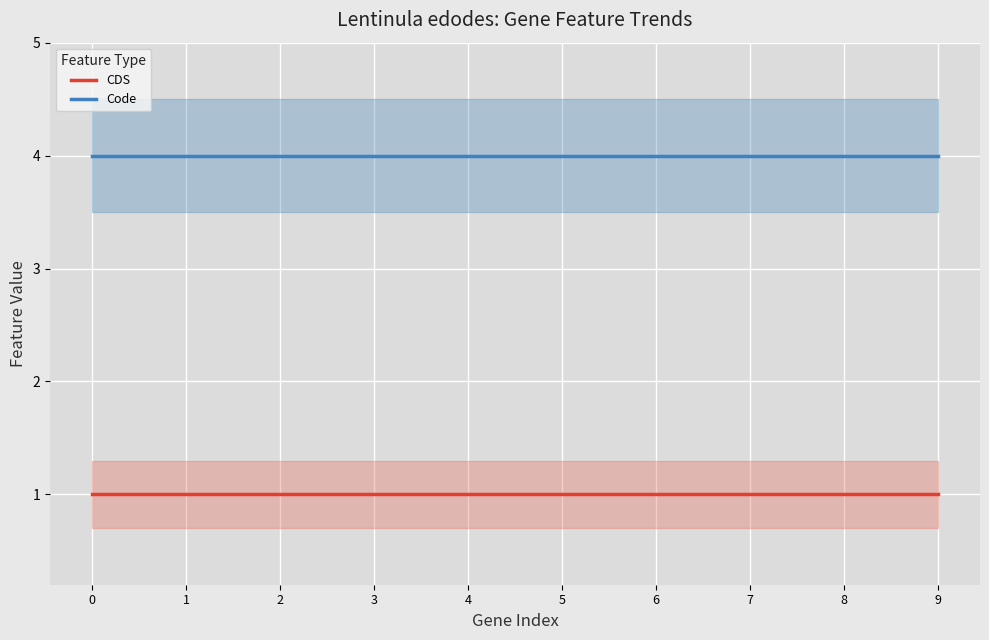

What is the approximate value of CDS at 1?

1